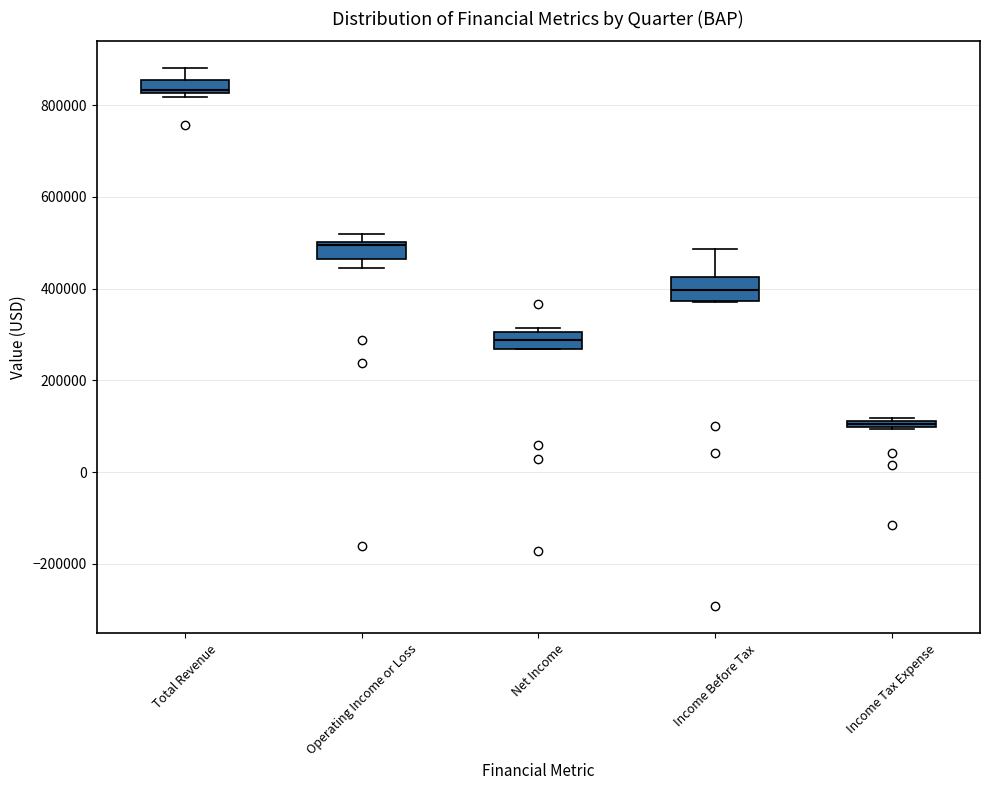

Which box has the highest median line?

Total Revenue